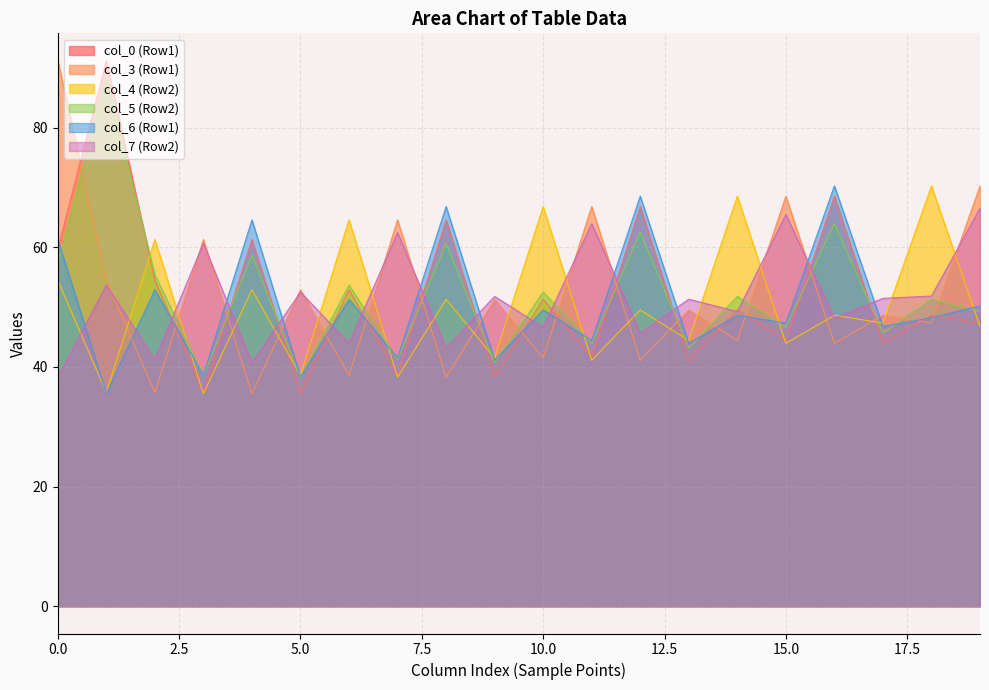

Count the col_4 values in the range 54 to 55.

1